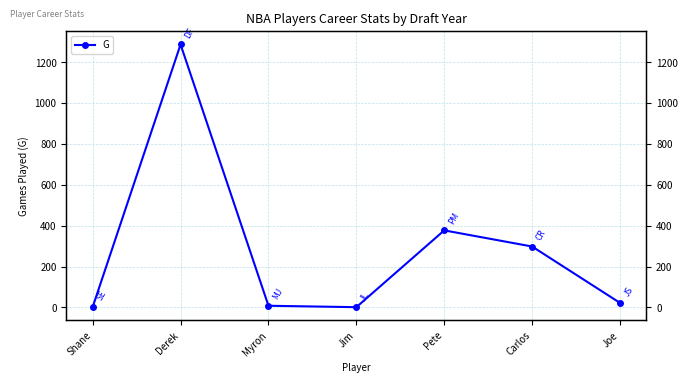

Reading right to left, list all the values displayed in this chart.

Joe=22	Carlos=298	Pete=377	Jim=1	Myron=8	Derek=1287	Shane=2